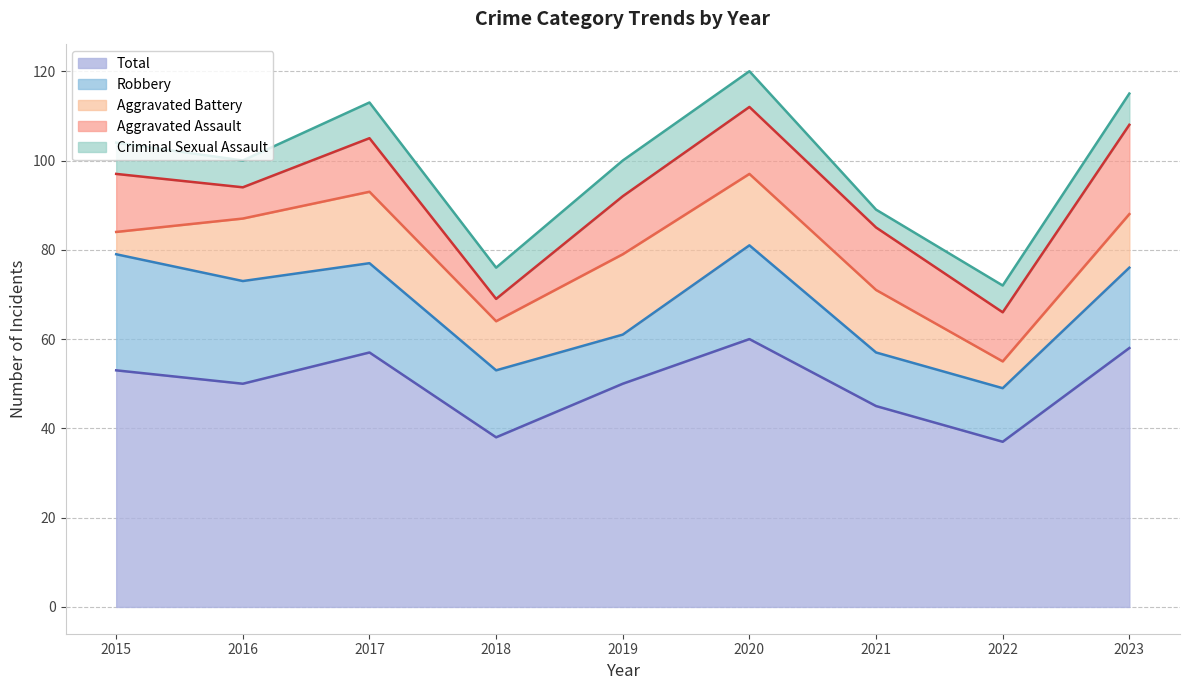

What value does the Aggravated Battery series have at 2022, to the nearest 5?

5